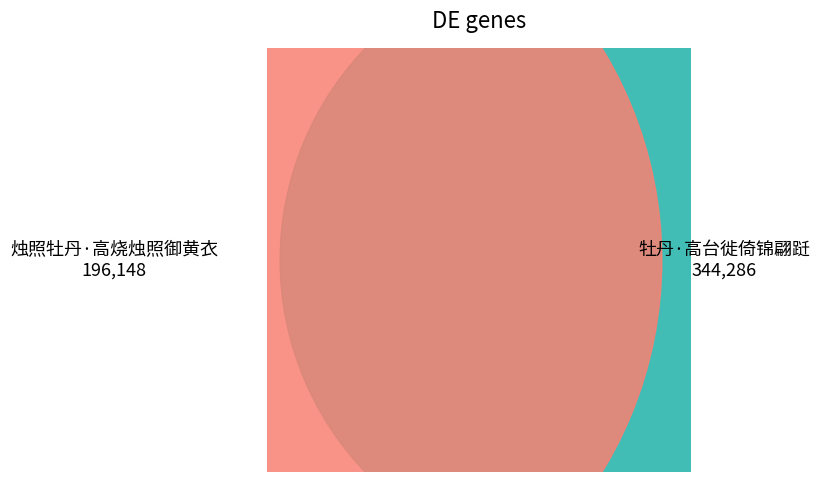

Rank the categories by value from highest to lowest.

牡丹·高台徙倚锦翩跹, 烛照牡丹·高烧烛照御黄衣